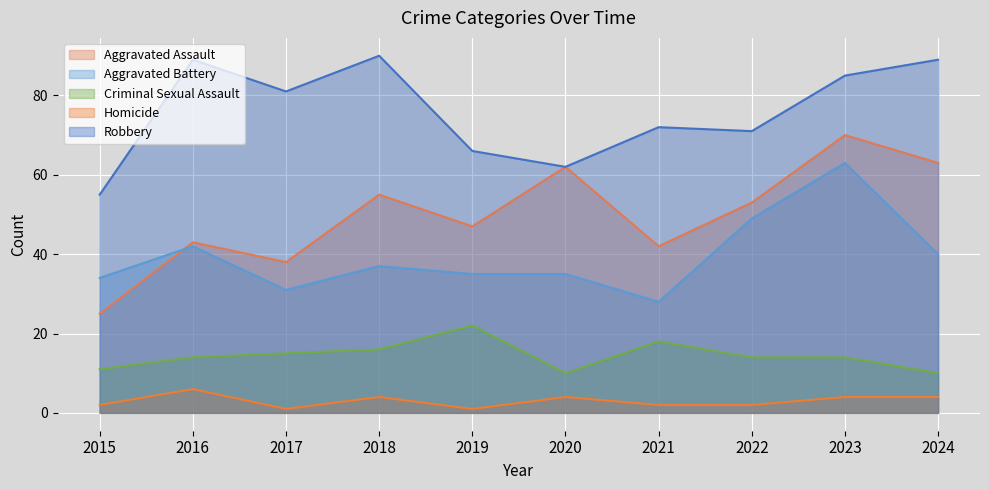

What is the difference between the second highest and second lowest values in the Robbery series?

27